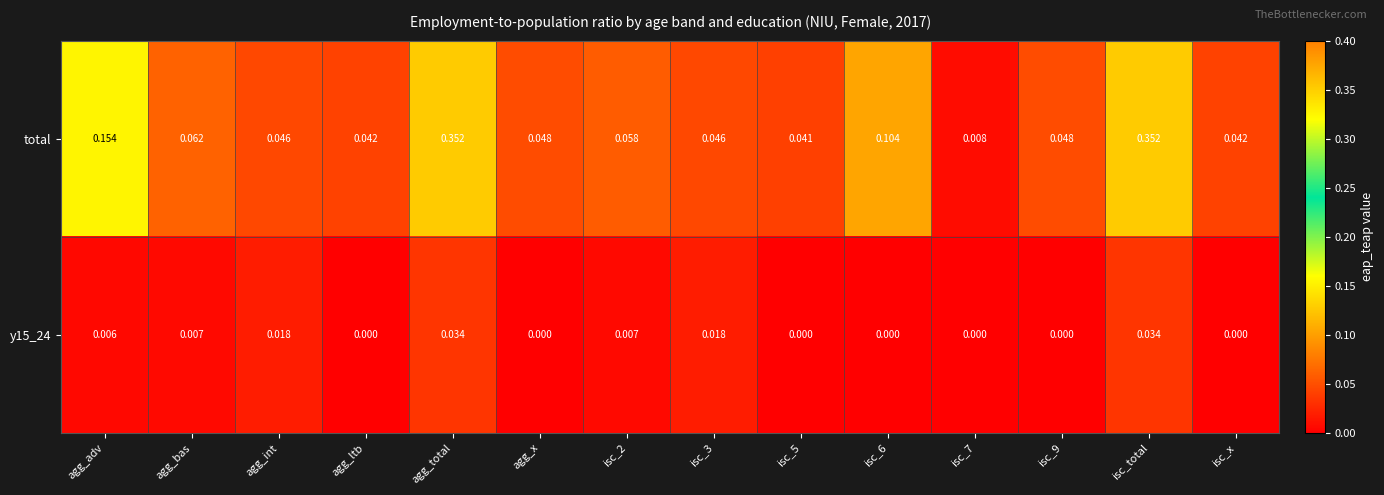

At isc_total, list the series in order from smallest to largest.

y15_24, total